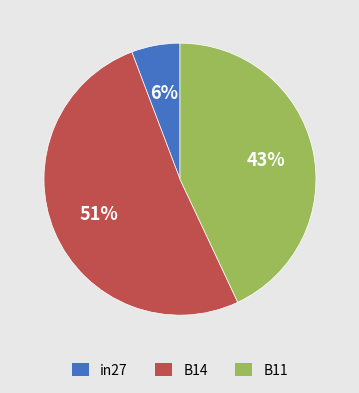

To the nearest percent, what portion does B14 represent?

51%